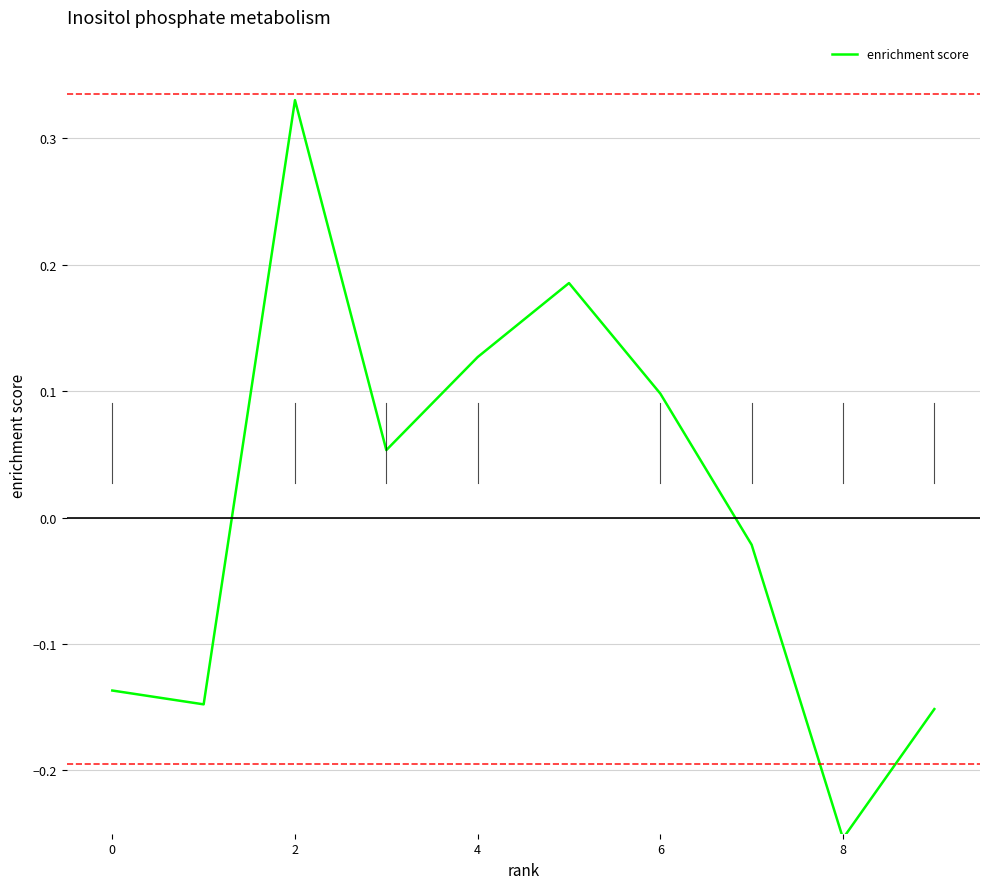

What is the maximum value shown in the chart?

0.3